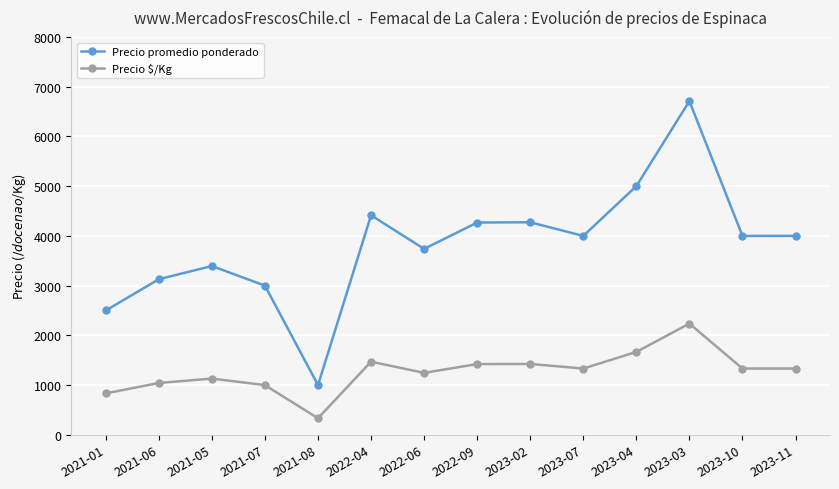

Is this an area chart (filled region under the line)?

No